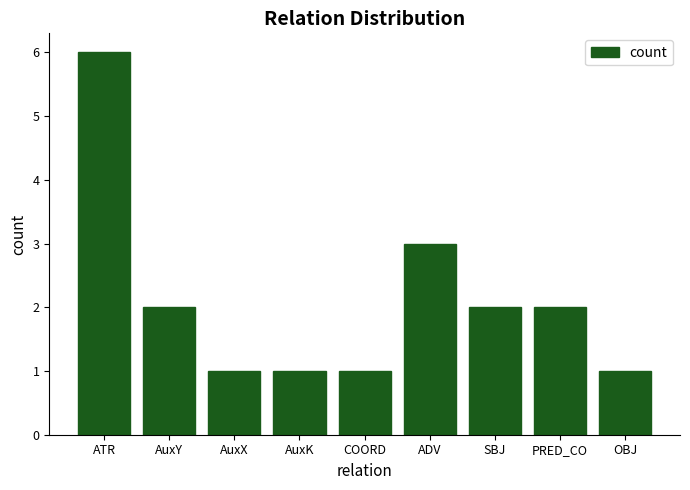

What is the label of the 9th bar from the right?

ATR